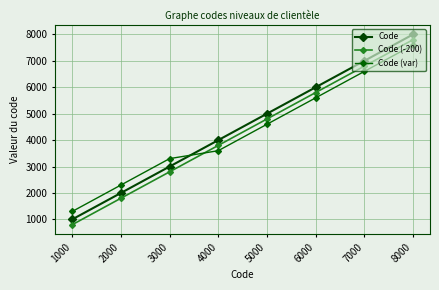

How many values in the Code (-200) series are below 4800?

4